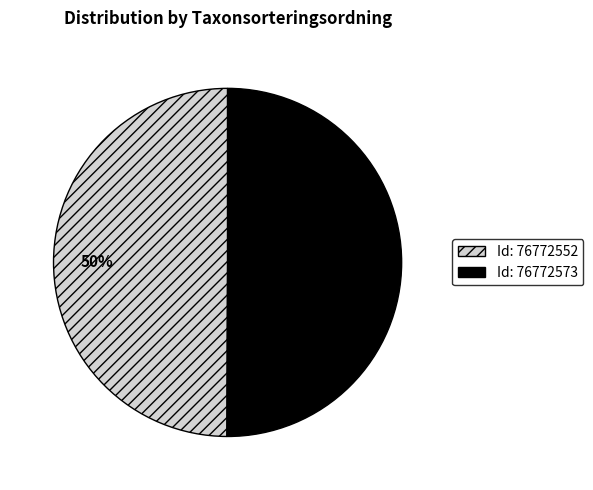

To the nearest percent, what is the average slice percentage?

50%